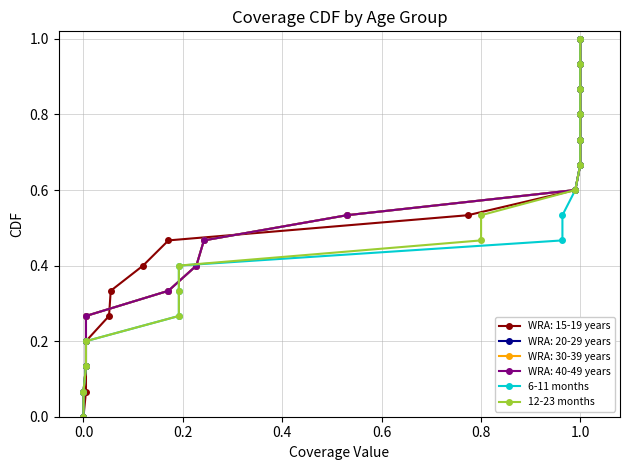

True or false: 6-11 months has more than 2 interior local peaks.

False